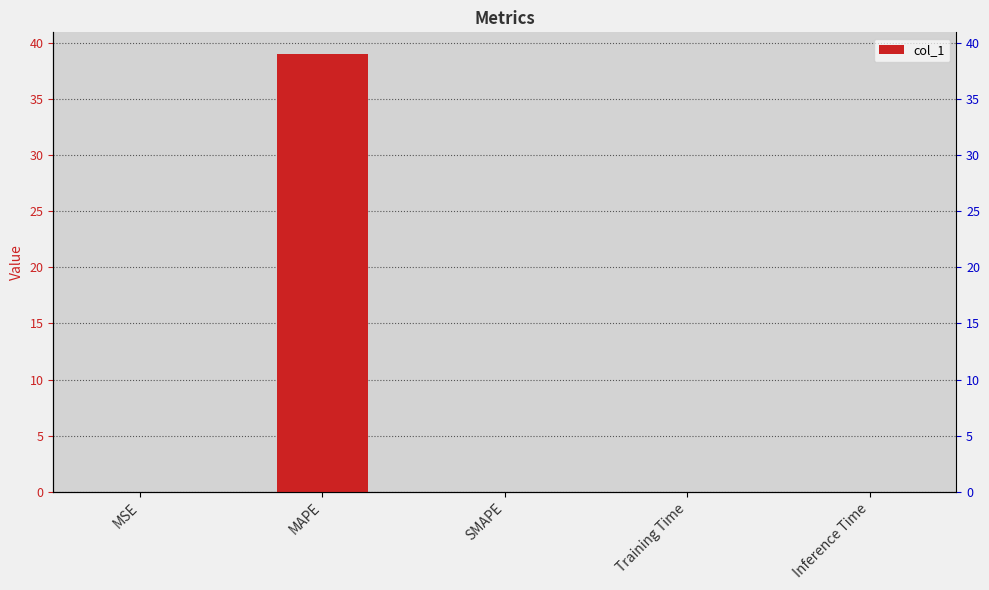

List the labels in order of value, largest first.

MAPE, Training Time, Inference Time, MSE, SMAPE